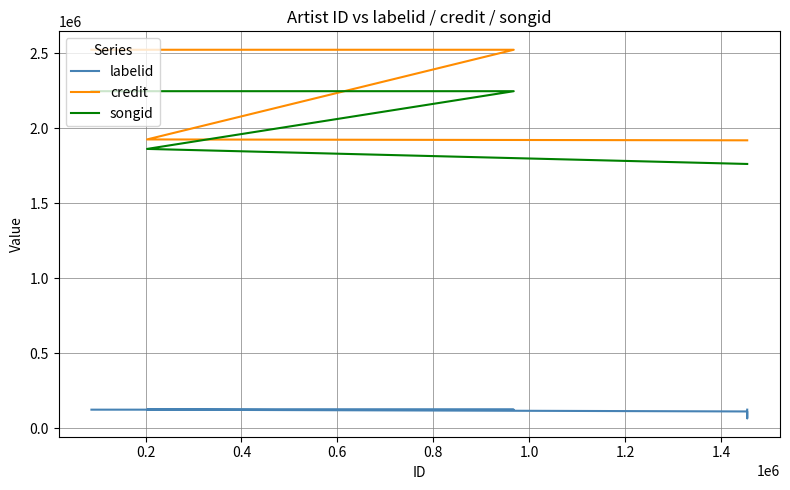

Which series changed the most between 0.6 and 1.0?

songid